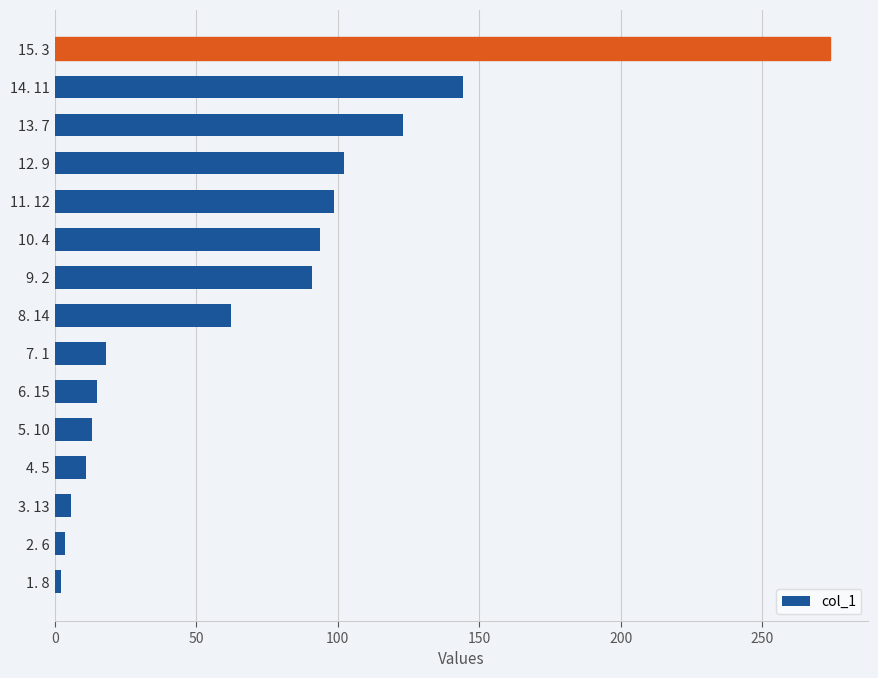

How many values exceed 62?

8